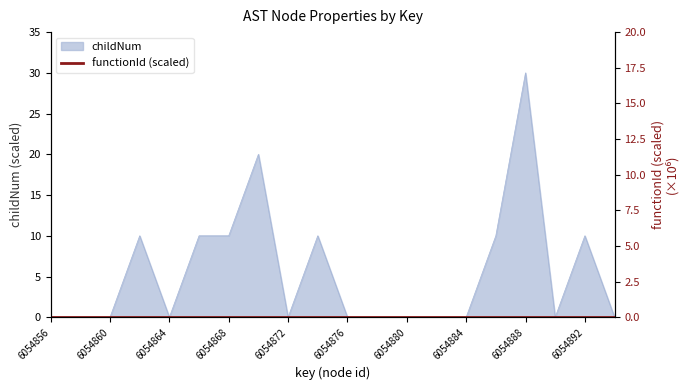

True or false: there are more than 2 points higher than both neighbors.

True